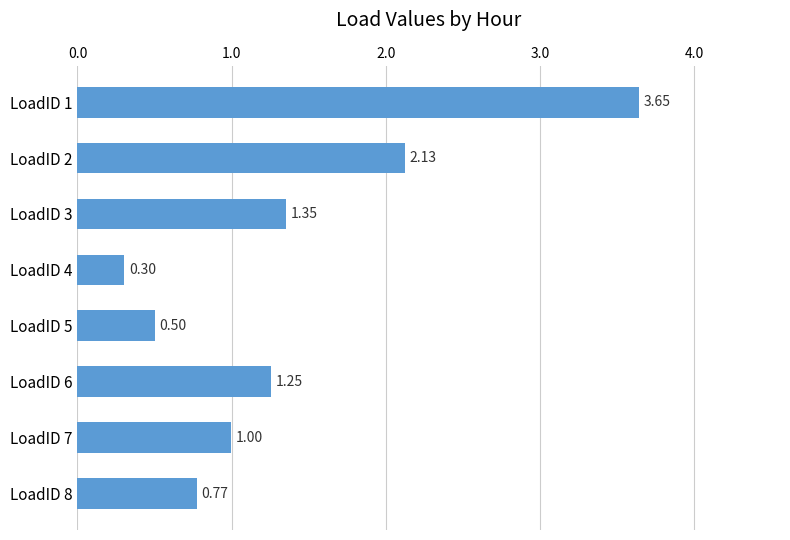

Rank the categories by value from lowest to highest.

LoadID 4, LoadID 5, LoadID 8, LoadID 7, LoadID 6, LoadID 3, LoadID 2, LoadID 1